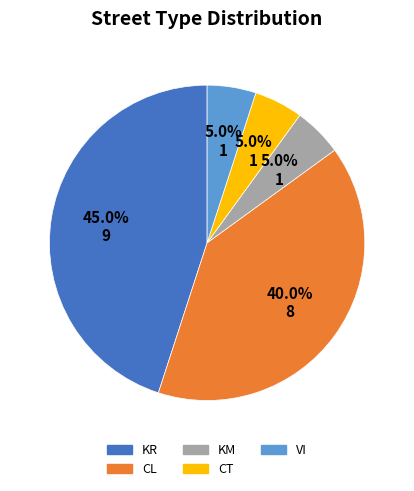

What is the ratio of the value at VI to the value at CT?

1.0